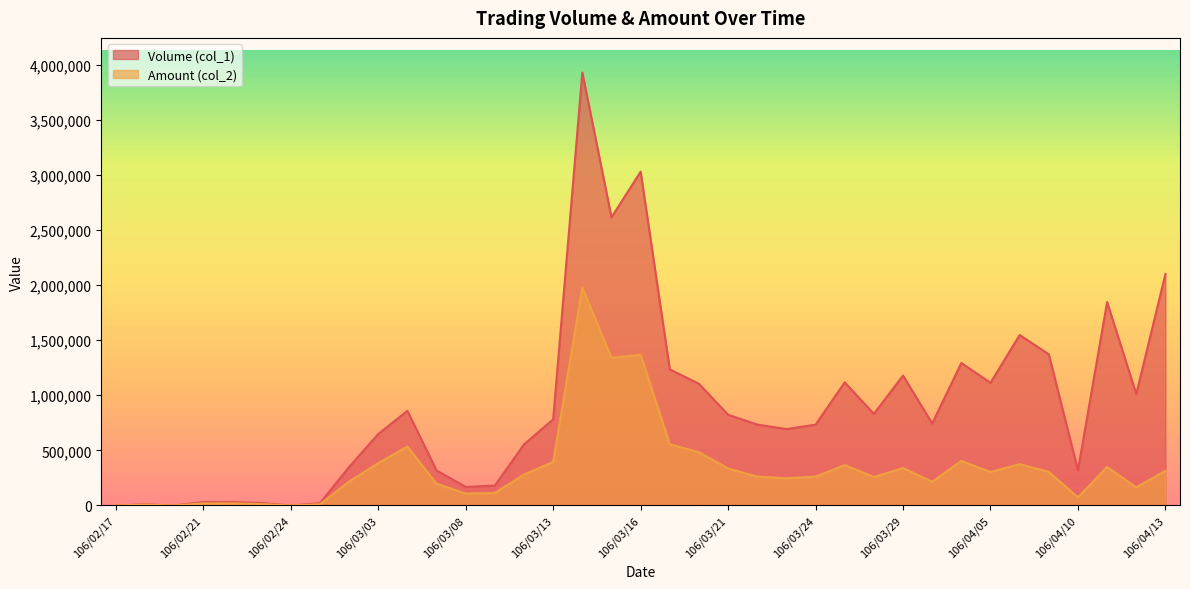

Which series has the widest spread of values?

Volume (col_1)